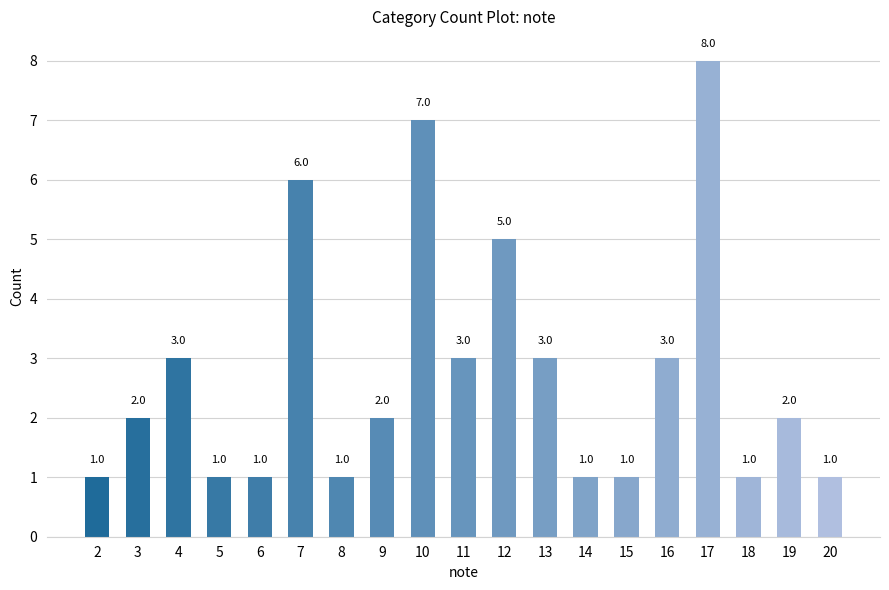

What is the average value?

3